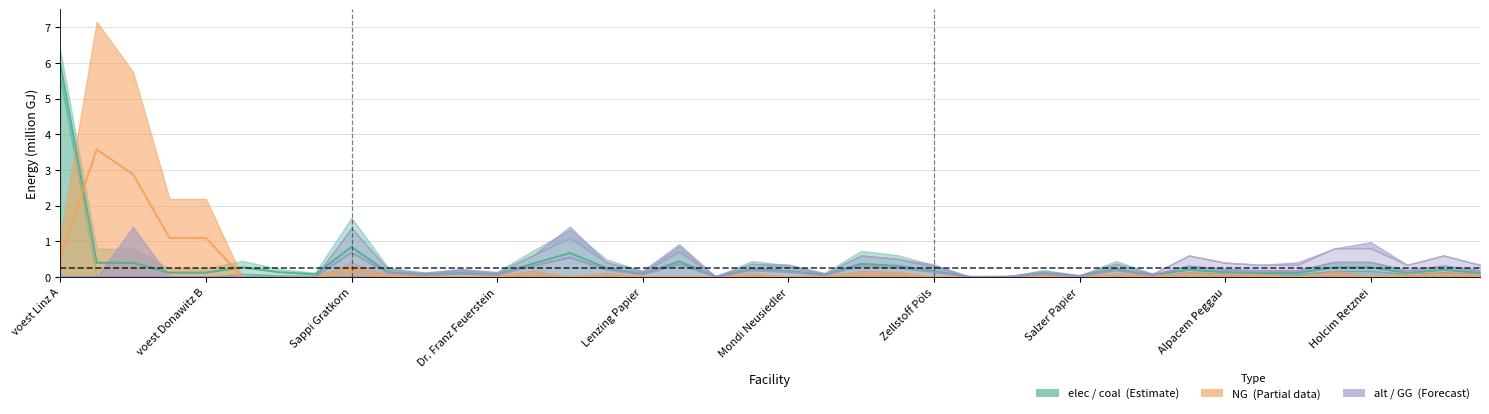

List the series in order of their overall mean, lowest first.

alt, NG, coal